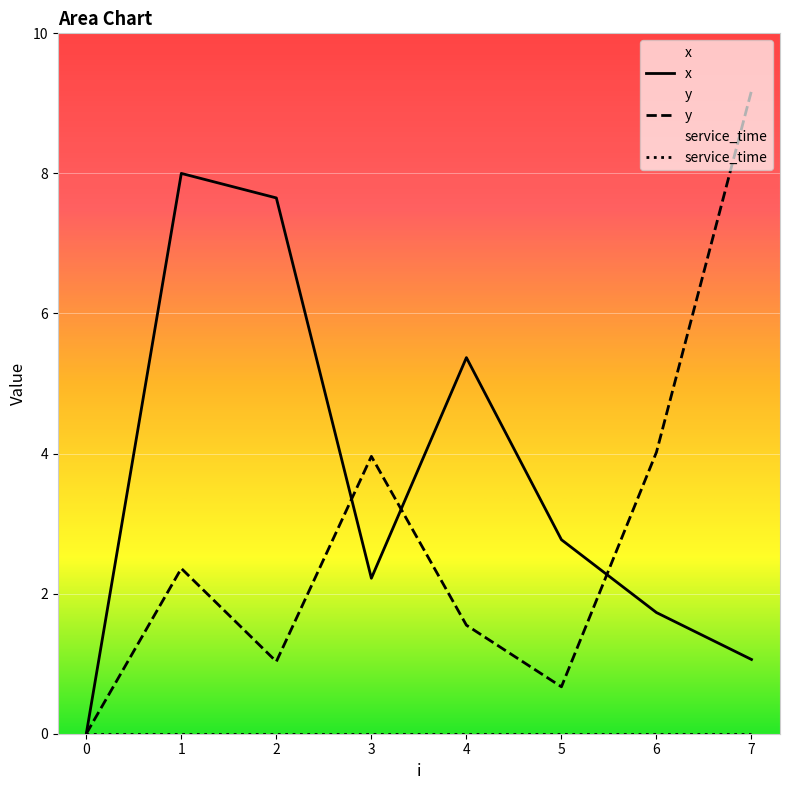

What is the sum of all x values?

28.8